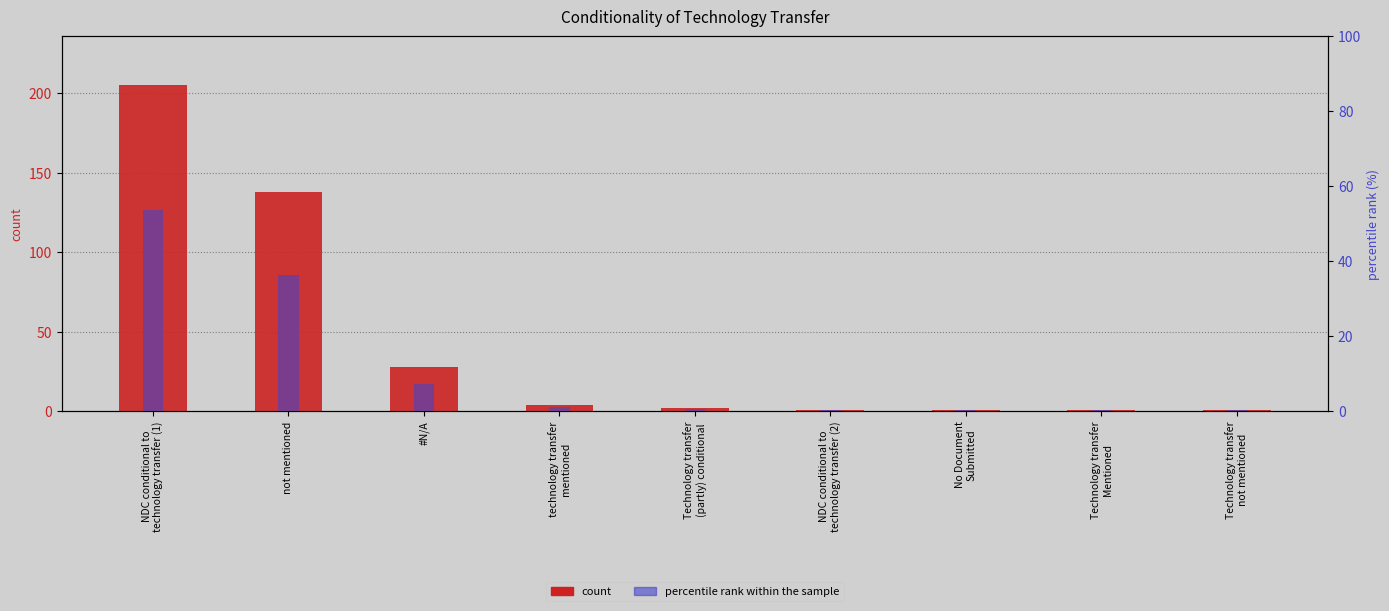

At which category does the chart reach its minimum across all series?

NDC conditional to
technology transfer (2)